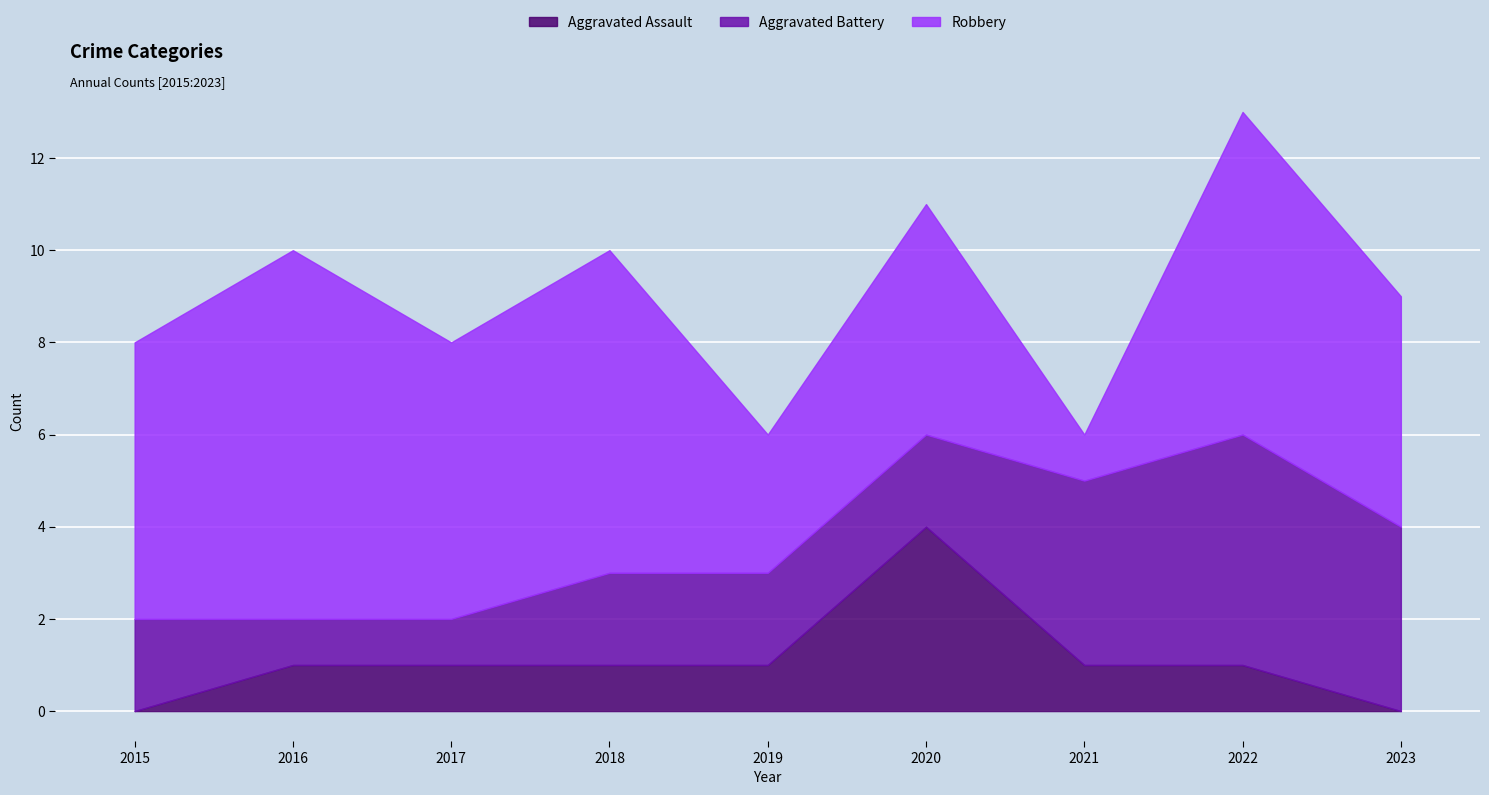

The value of Robbery at 2016 is 12. True or false?

False